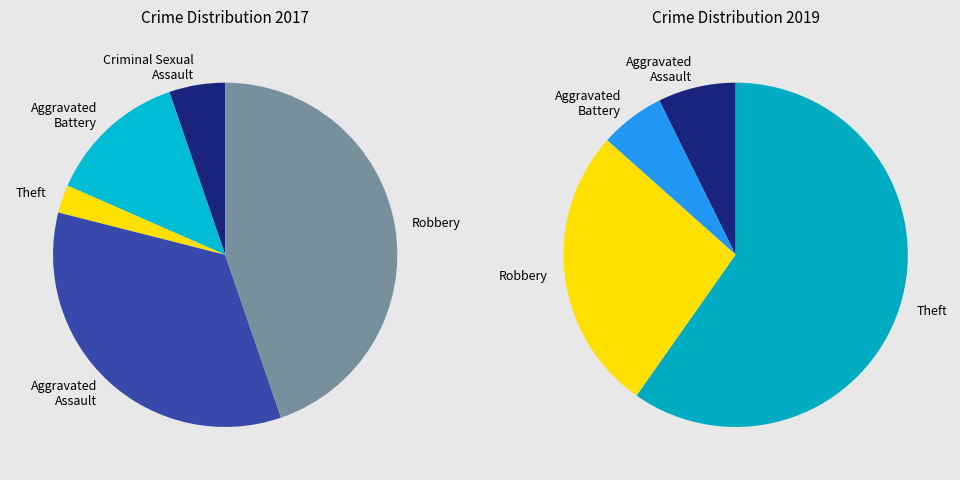

Is the sum of 3 and values_2017 greater than half?

No